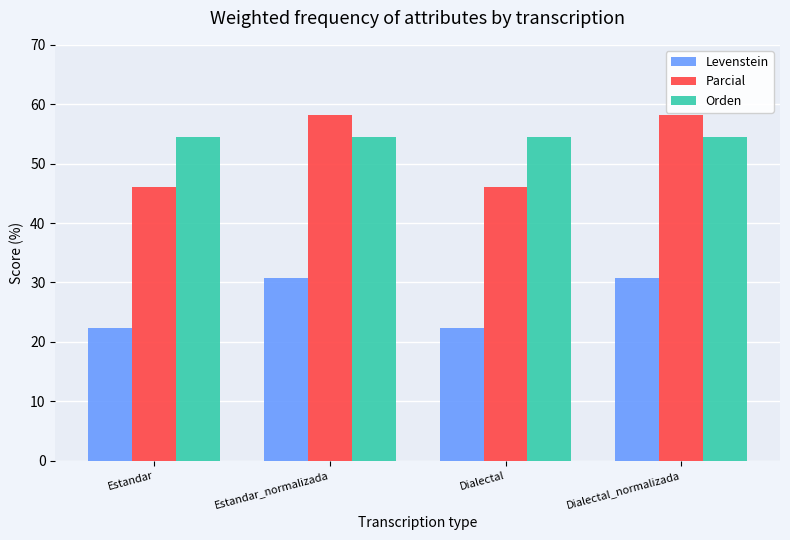

What position from the left is Dialectal?

3